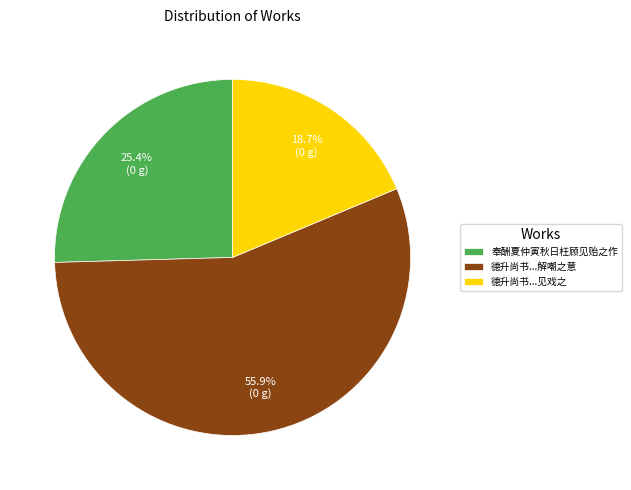

Rank the categories by value from highest to lowest.

德升尚书...解嘲之意, 奉酬夏仲寅秋日枉顾见贻之作, 德升尚书...见戏之